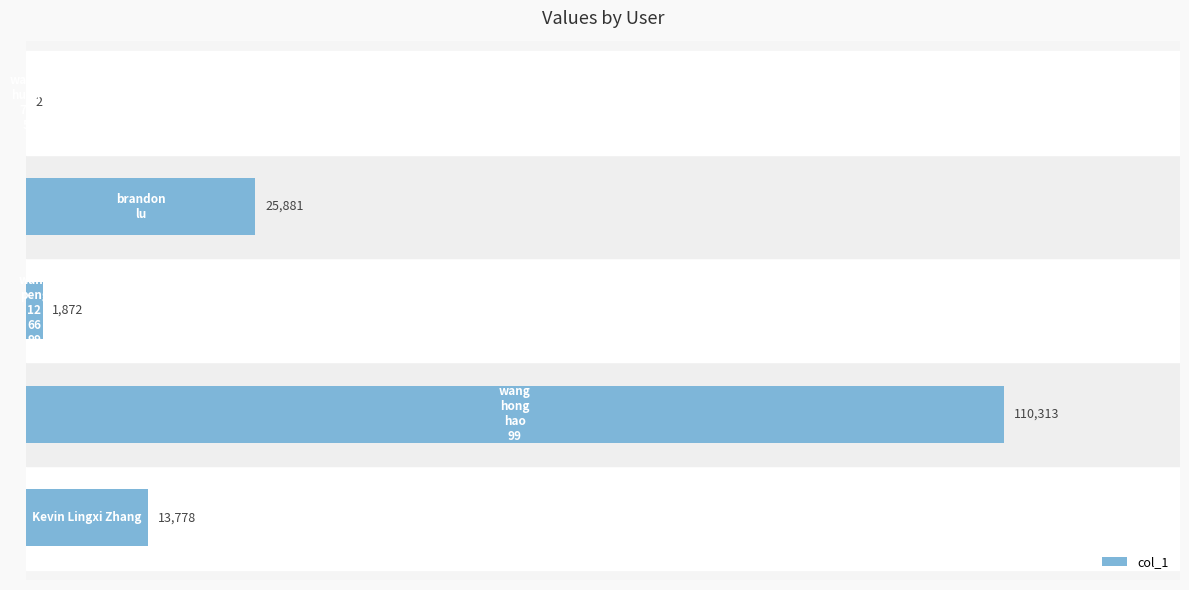

What is the greatest value displayed?

110313